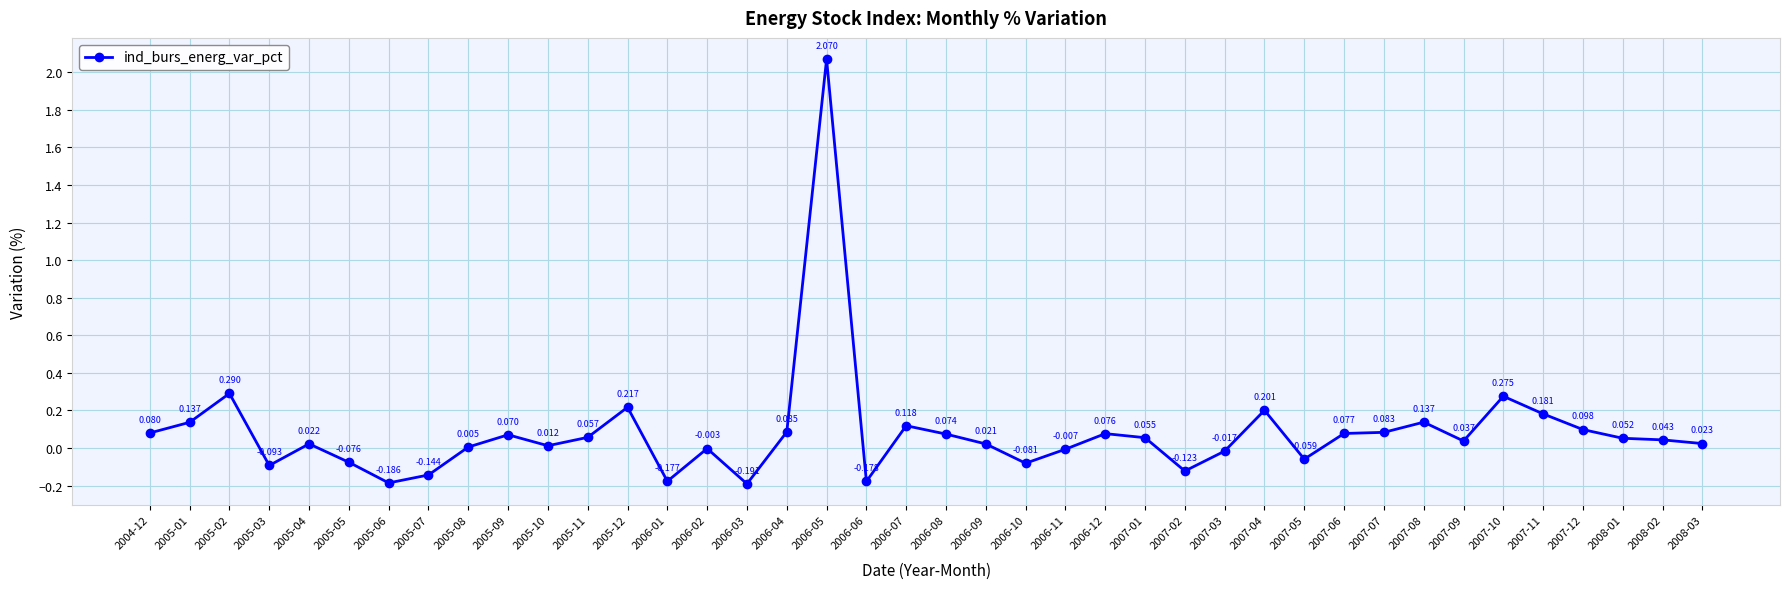

How many data points are less than 0?

13